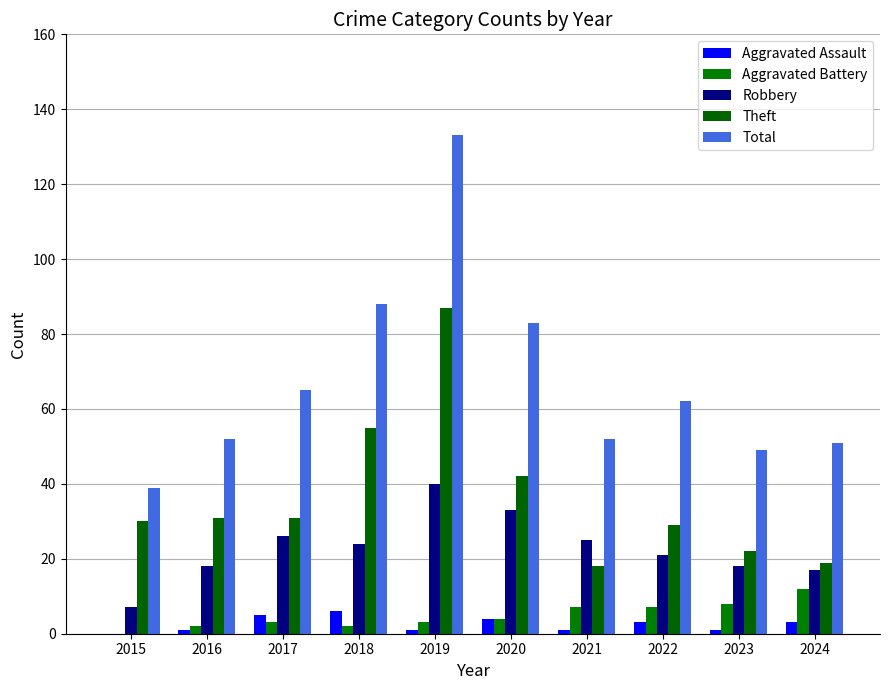

Are the bars horizontal?

No